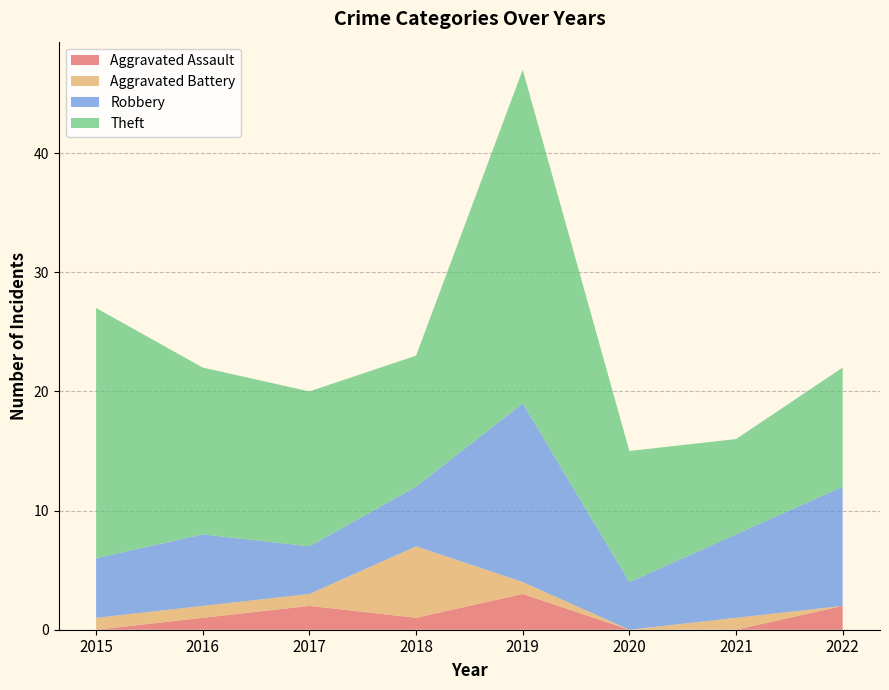

Reading left to right, transcribe all the data shown in this chart.

Aggravated Assault: 2015=0	2016=1	2017=2	2018=1	2019=3	2020=0	2021=0	2022=2
Aggravated Battery: 2015=1	2016=1	2017=1	2018=6	2019=1	2020=0	2021=1	2022=0
Robbery: 2015=5	2016=6	2017=4	2018=5	2019=15	2020=4	2021=7	2022=10
Theft: 2015=21	2016=14	2017=13	2018=11	2019=28	2020=11	2021=8	2022=10